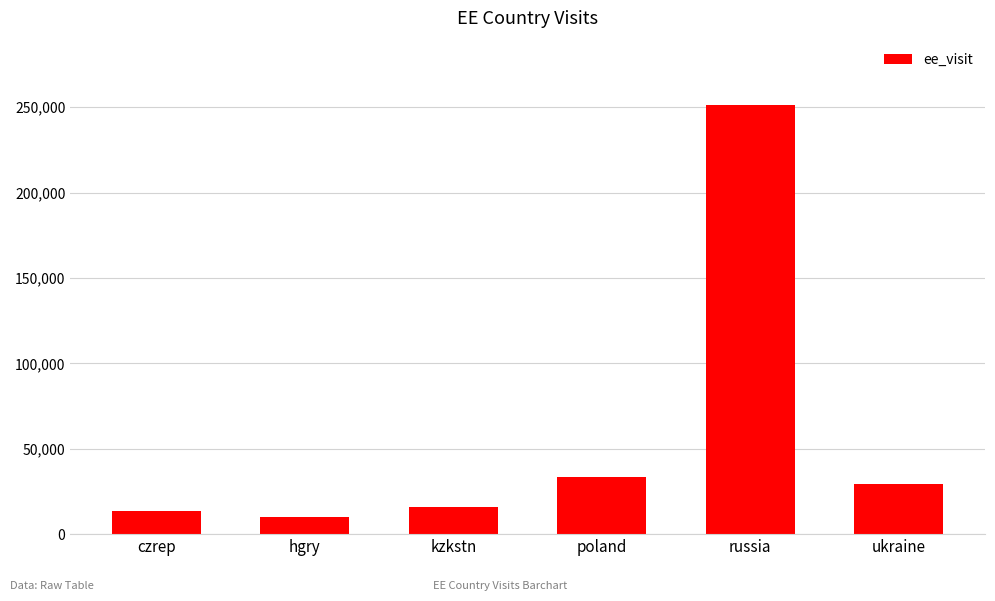

Rank the categories by value from highest to lowest.

russia, poland, ukraine, kzkstn, czrep, hgry